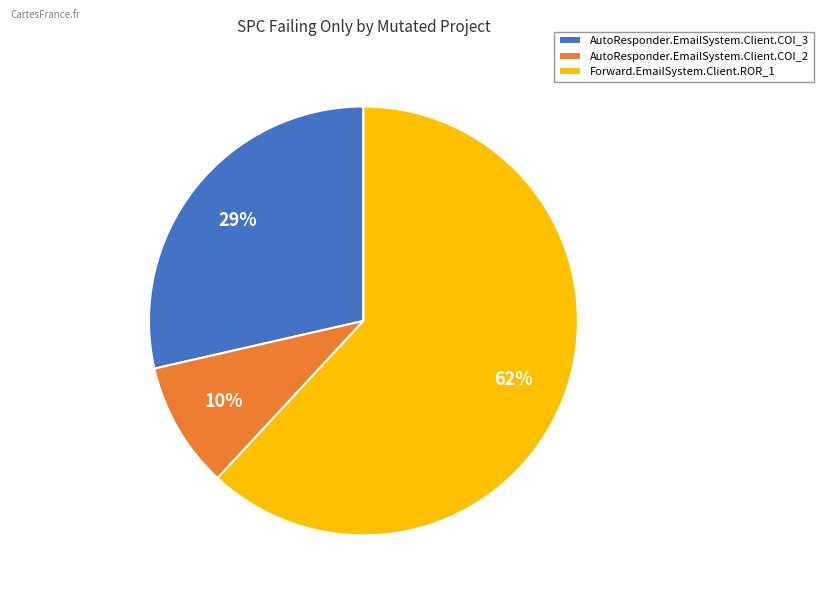

Which category has the smallest portion of the pie?

AutoResponder.EmailSystem.Client.COI_2